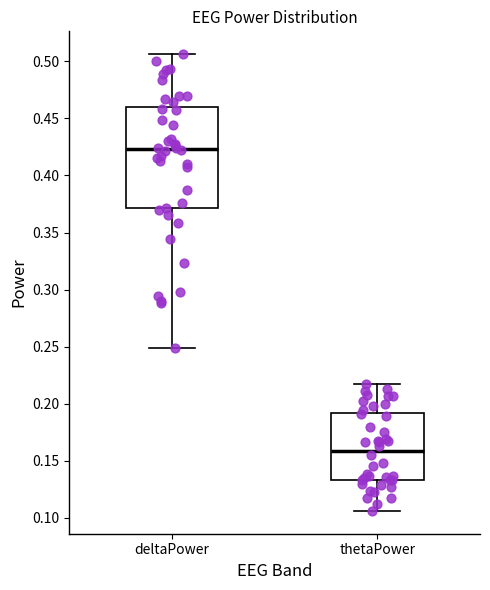

Where does the lower whisker of the box for deltaPower end on the y-axis? The values are not printed on the chart, so give them approximately, as read against the axis.

0.250